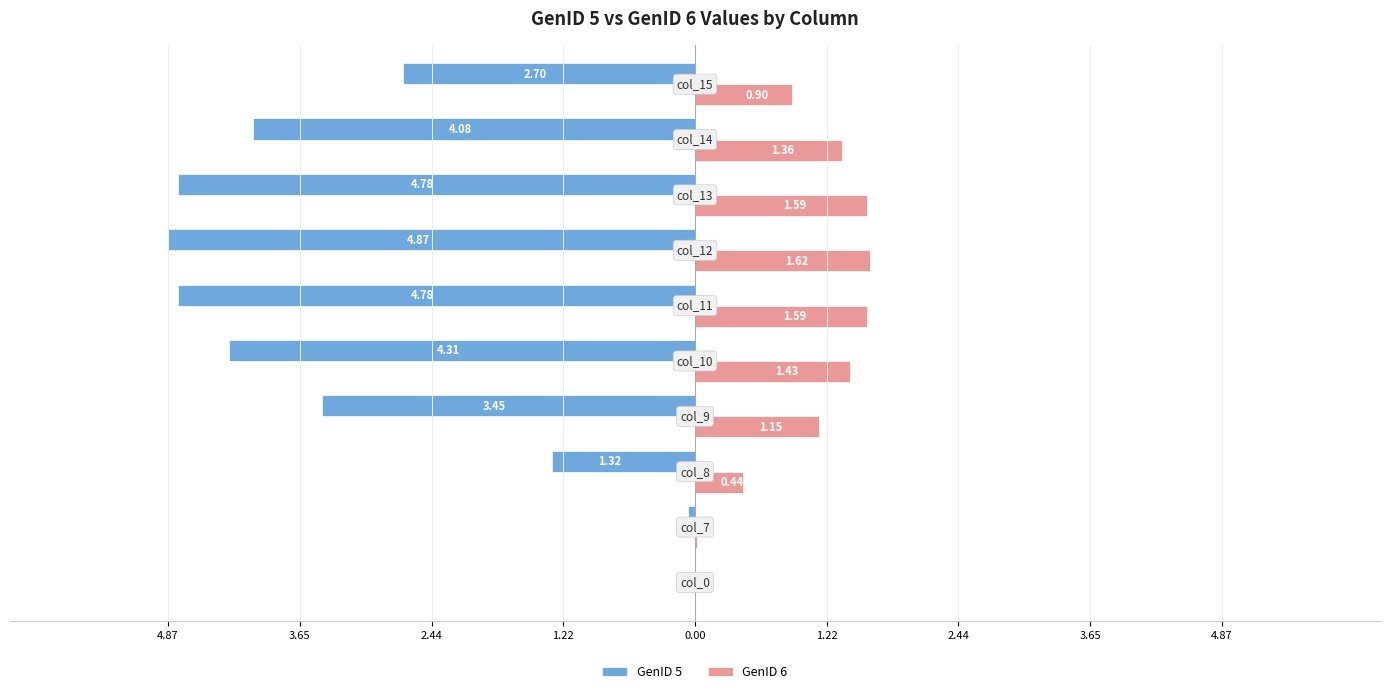

What are all the series names shown in the legend?

GenID 5, GenID 6